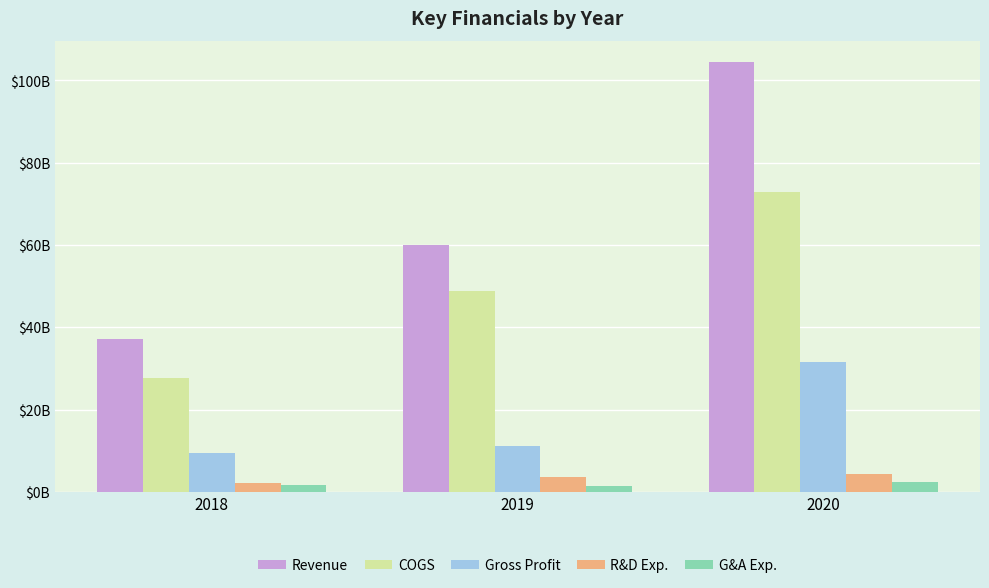

What is the sum of all COGS values?

149366000000